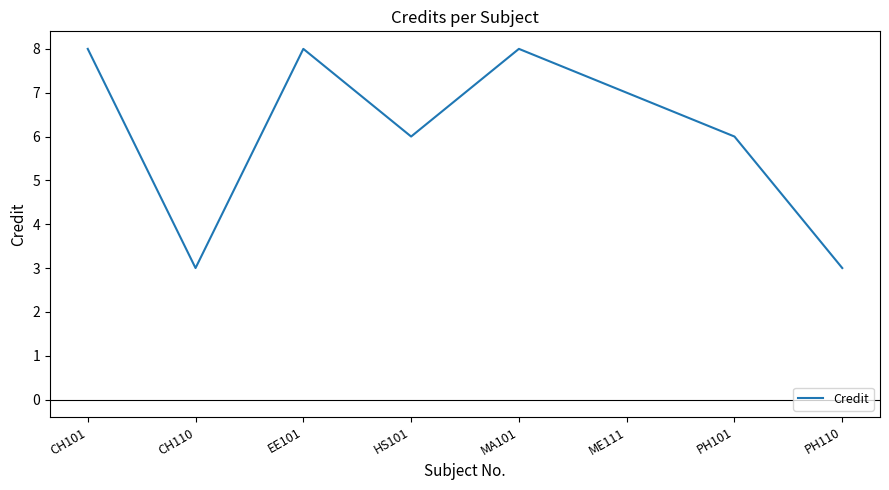

Approximately how many times larger is the value at PH110 compared to CH110?

1.0